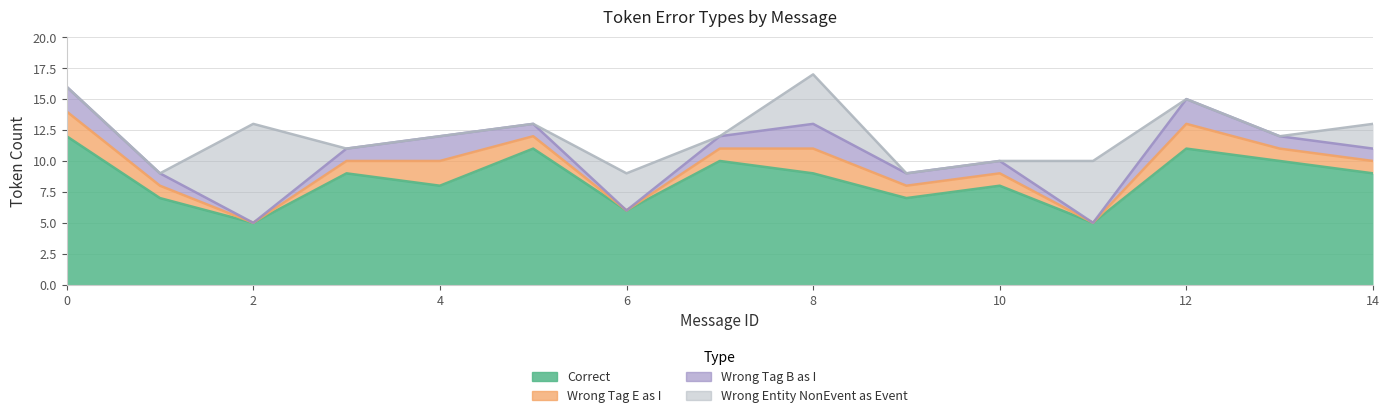

What is the highest value of the Correct series?

12